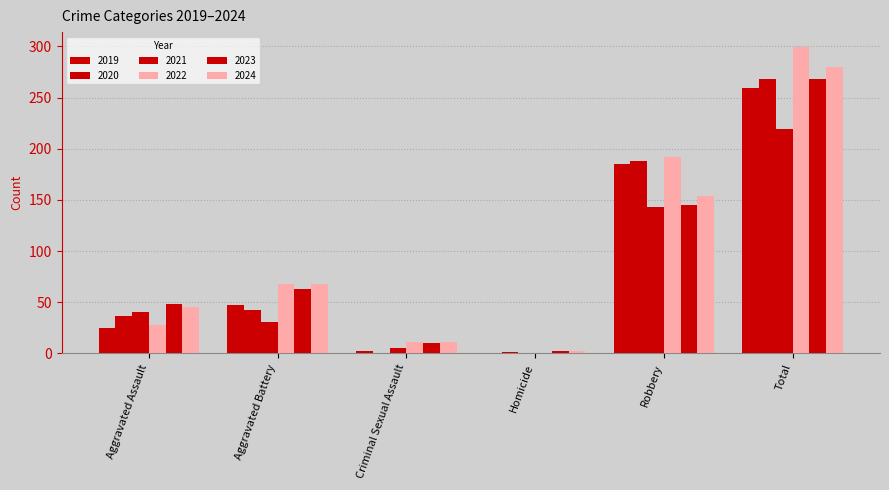

How many groups of bars are there?

6